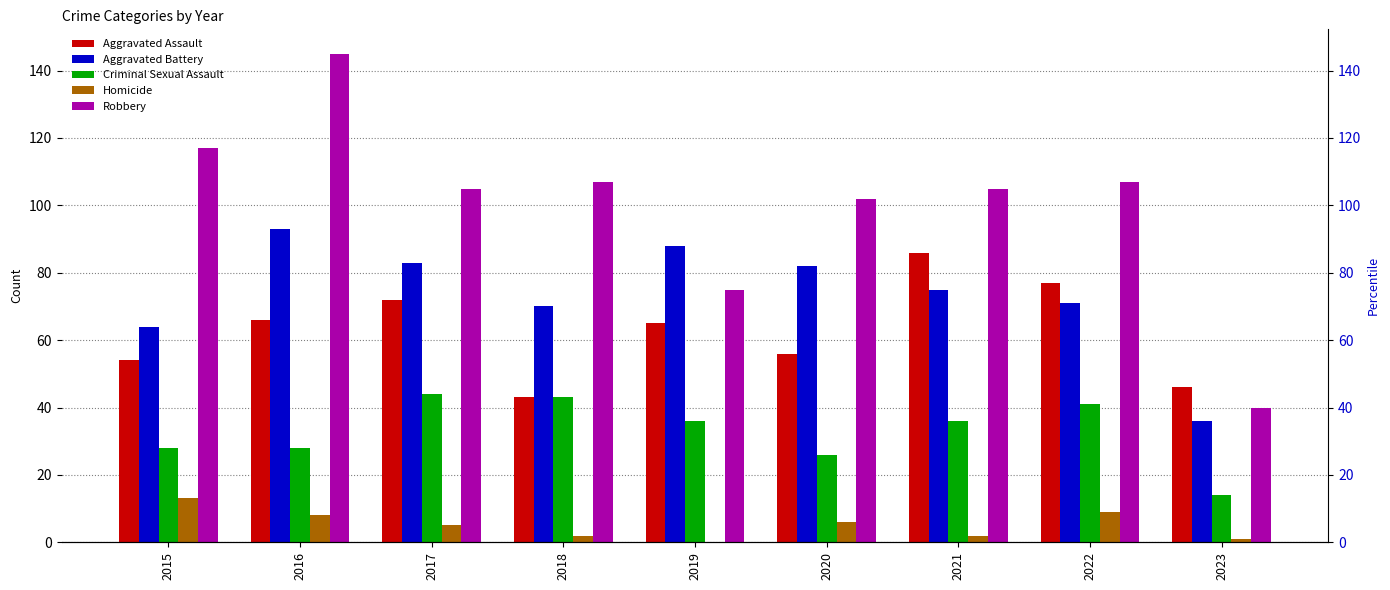

At which category does the chart reach its peak across all series?

2016